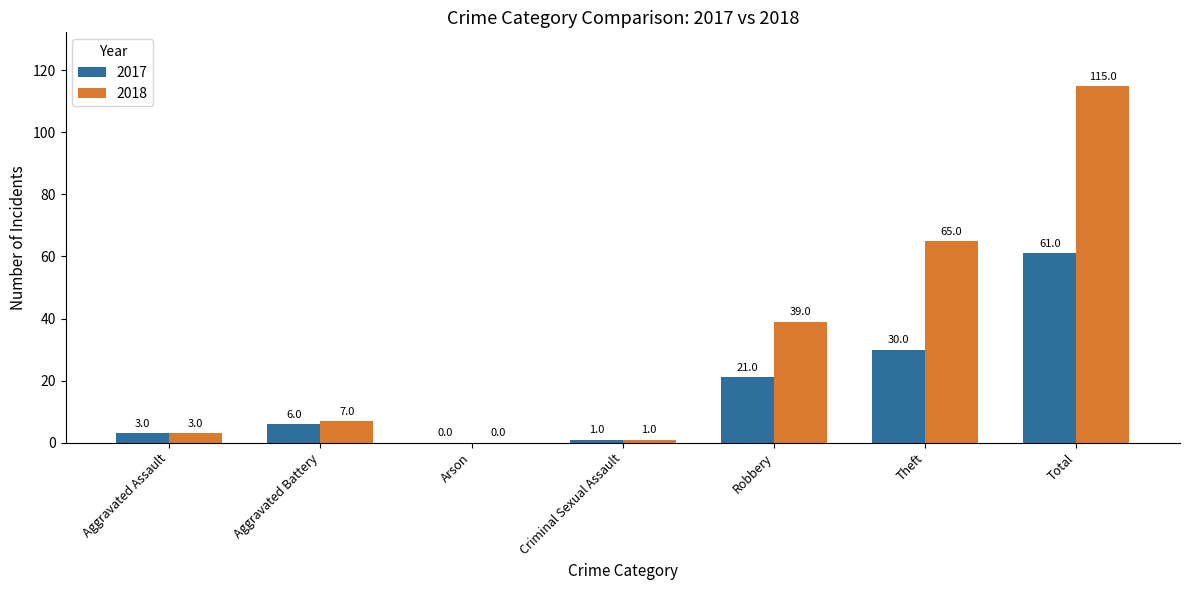

How many values in 2018 are above zero?

6